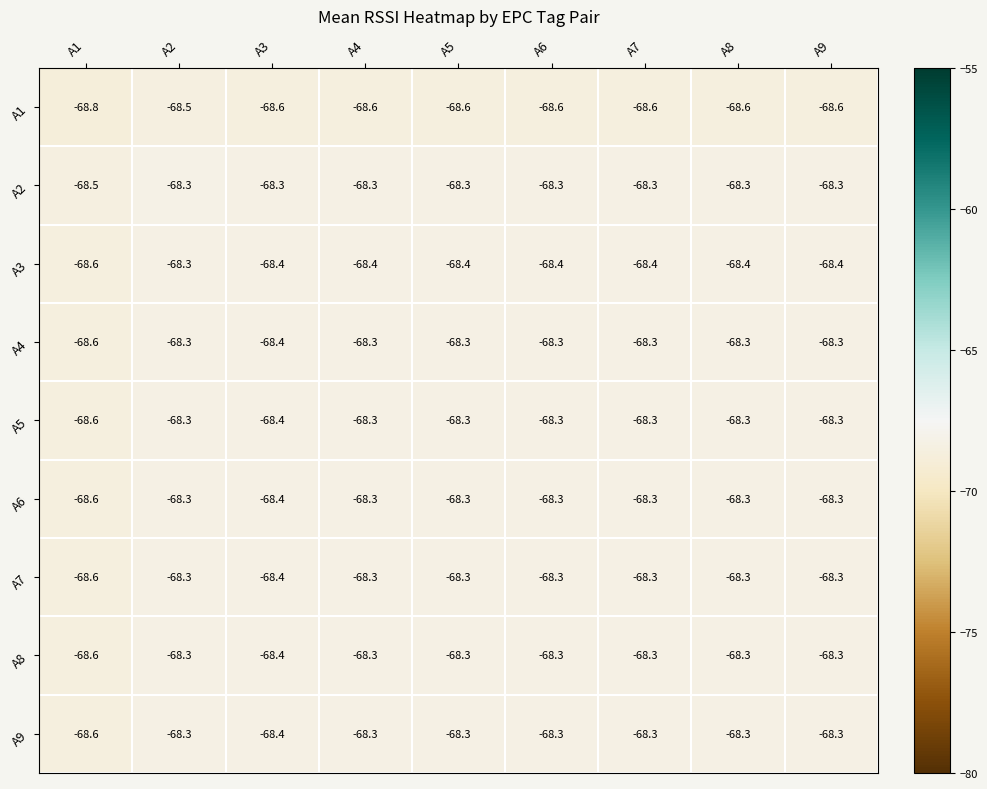

Is it true that A3 equals -68.4 at A5?

True